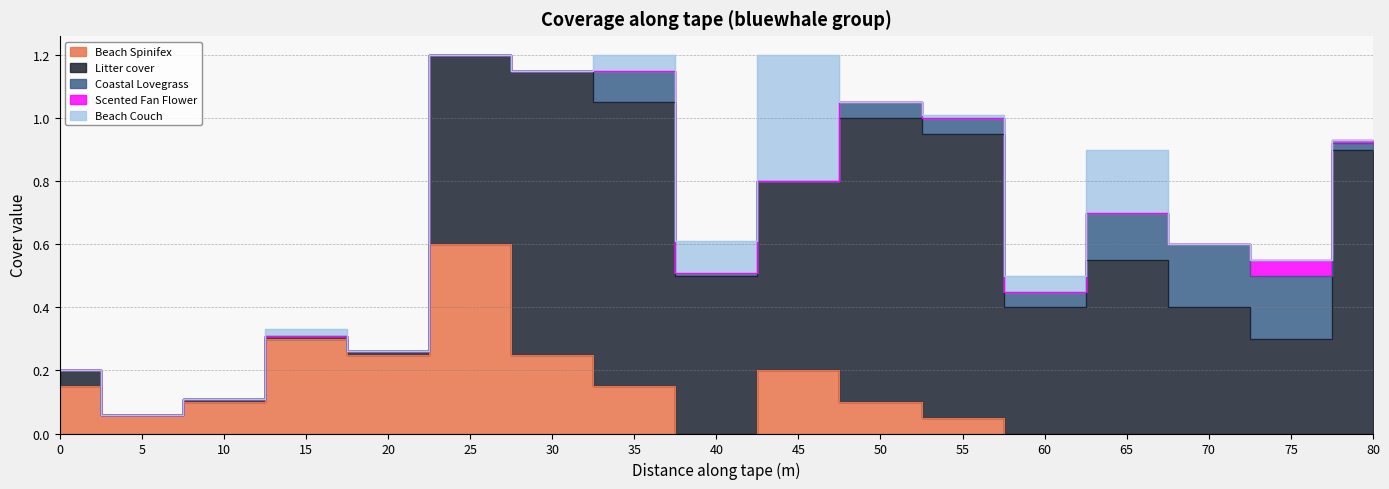

What are all the series names shown in the legend?

Beach Spinifex, Litter cover, Coastal Lovegrass, Scented Fan Flower, Beach Couch